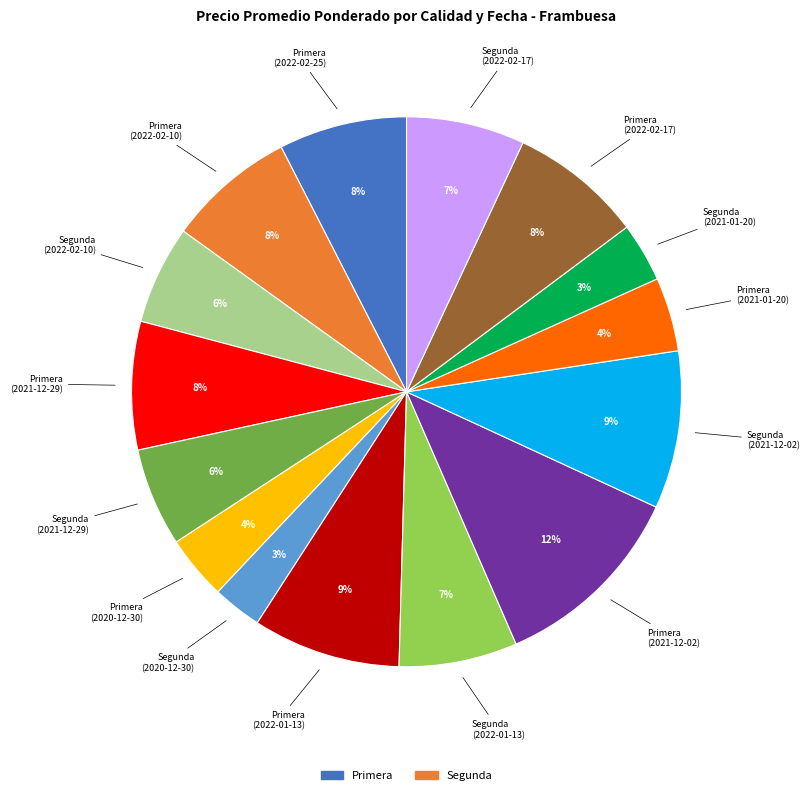

How many slices are in this pie chart?

15